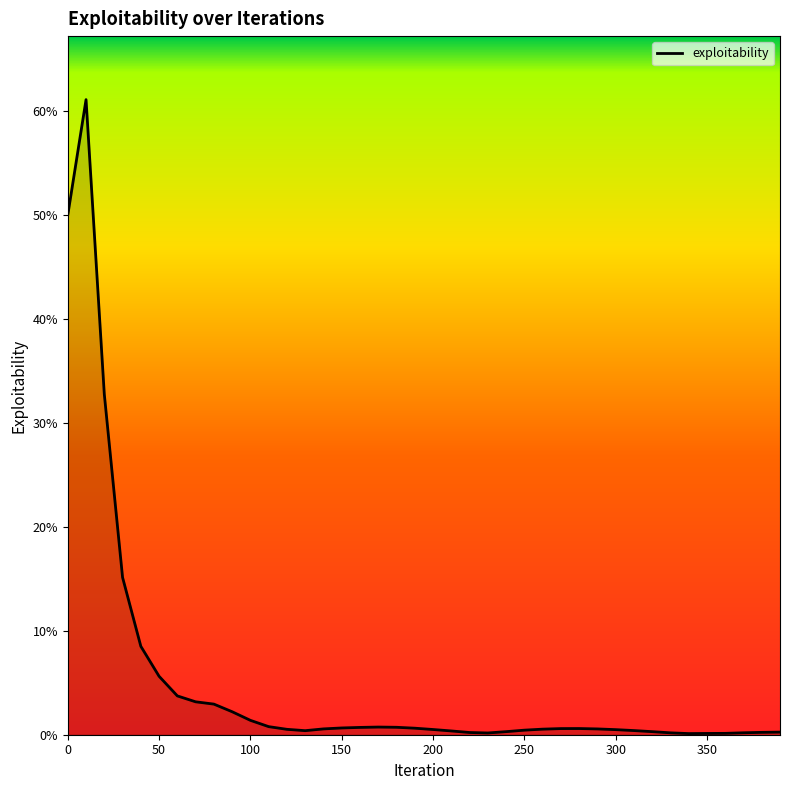

Does the chart display data point markers on the line(s)?

No